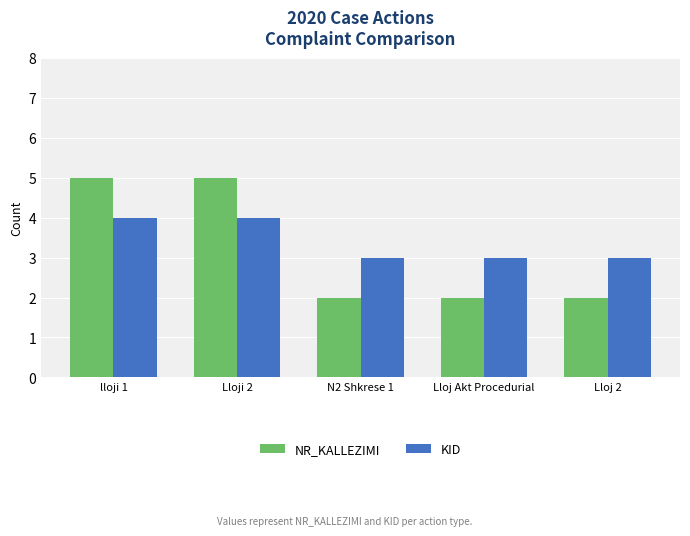

Rank the series at Lloj 2 from highest to lowest value.

KID, NR_KALLEZIMI